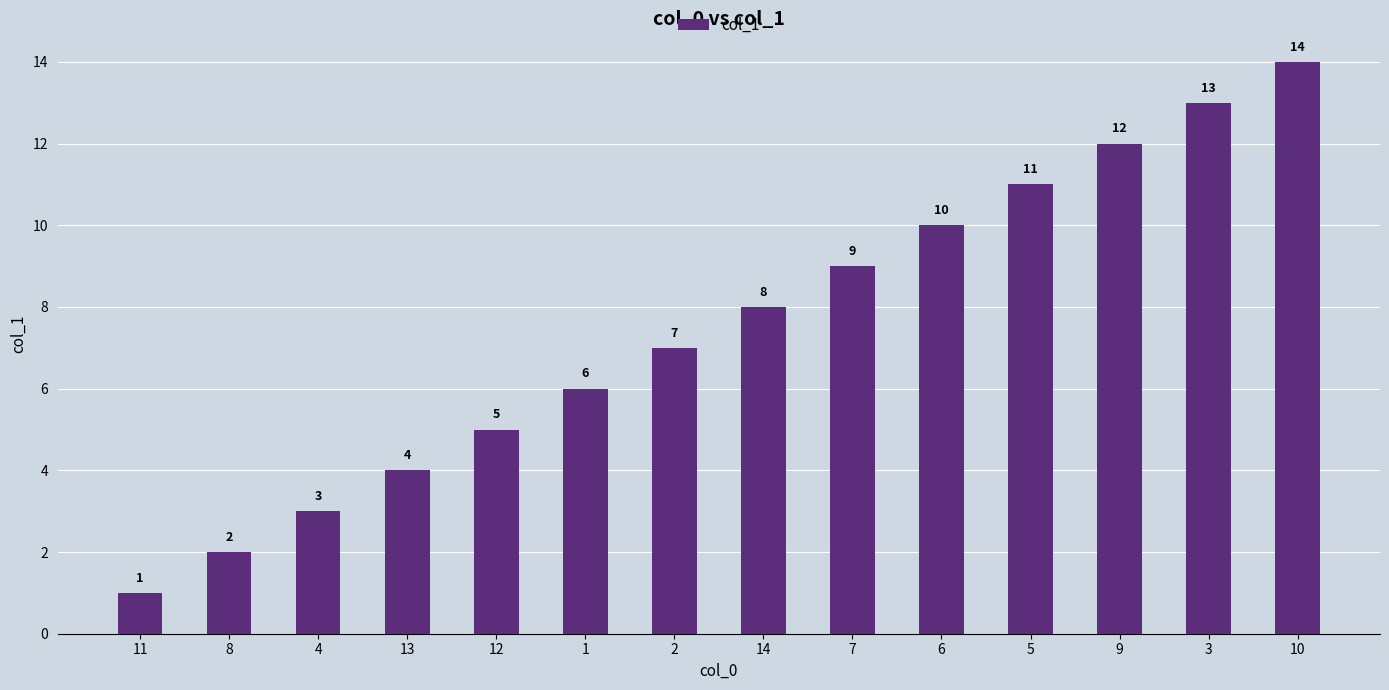

Which label corresponds to the largest value in the chart?

10